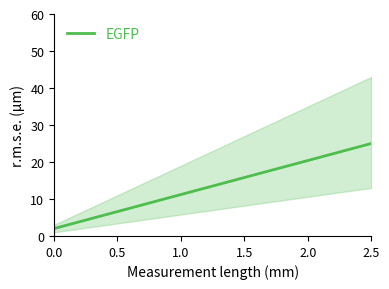

Count the number of values greater than 13.

4